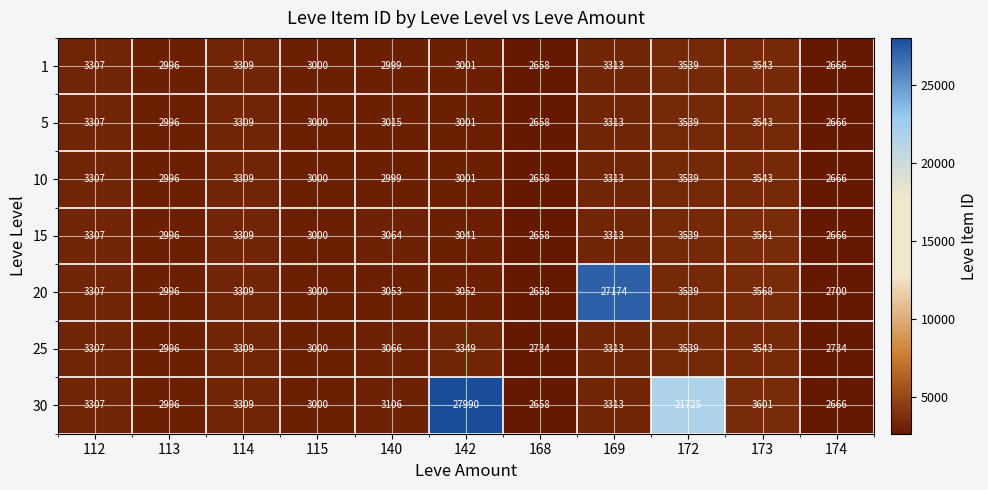

Which series has the widest spread of values?

30